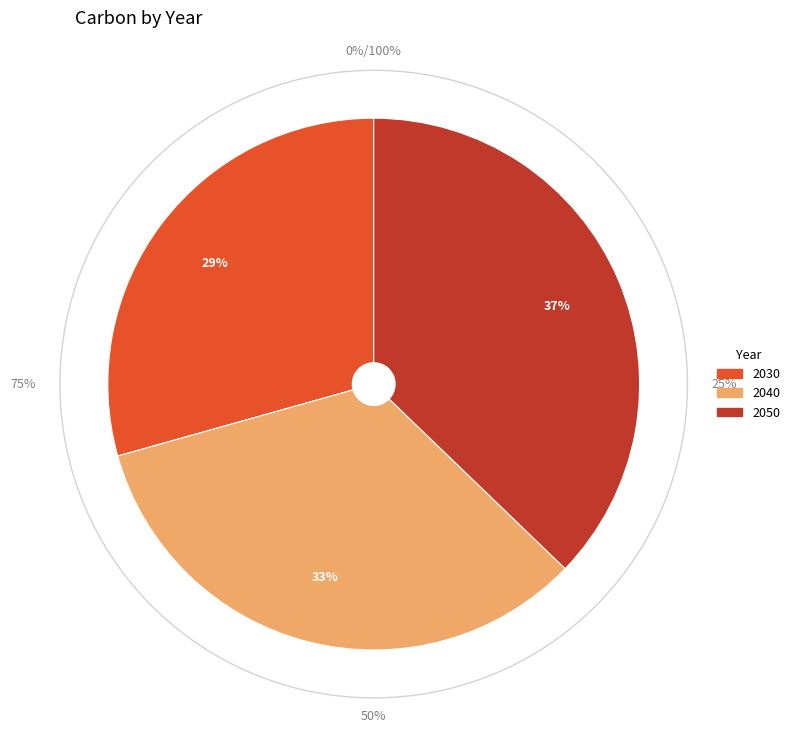

Rank the categories by value from highest to lowest.

2050, 2040, 2030